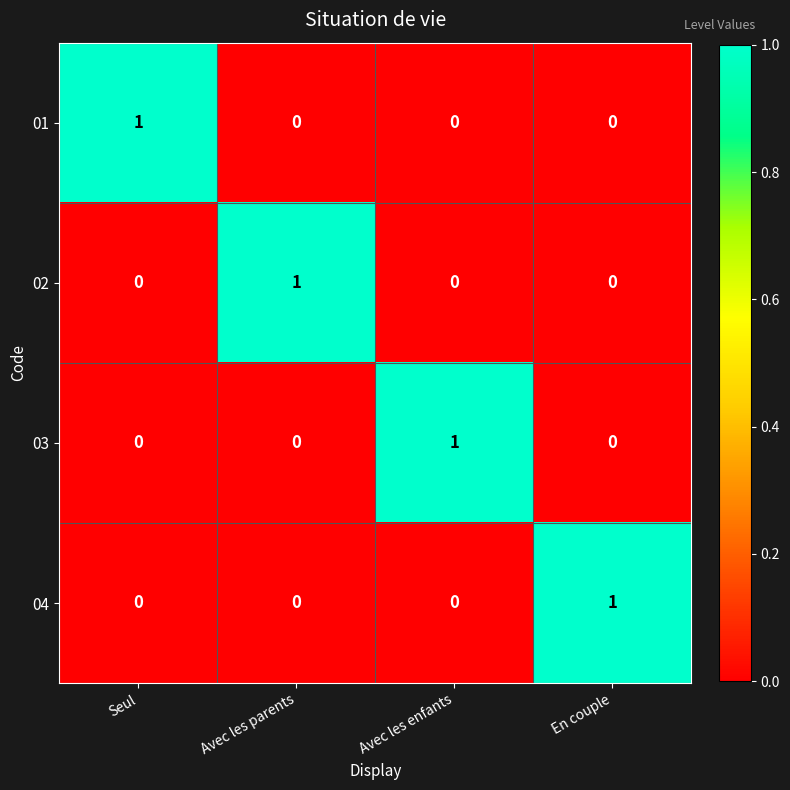

At how many categories does at least one series exceed 0?

4